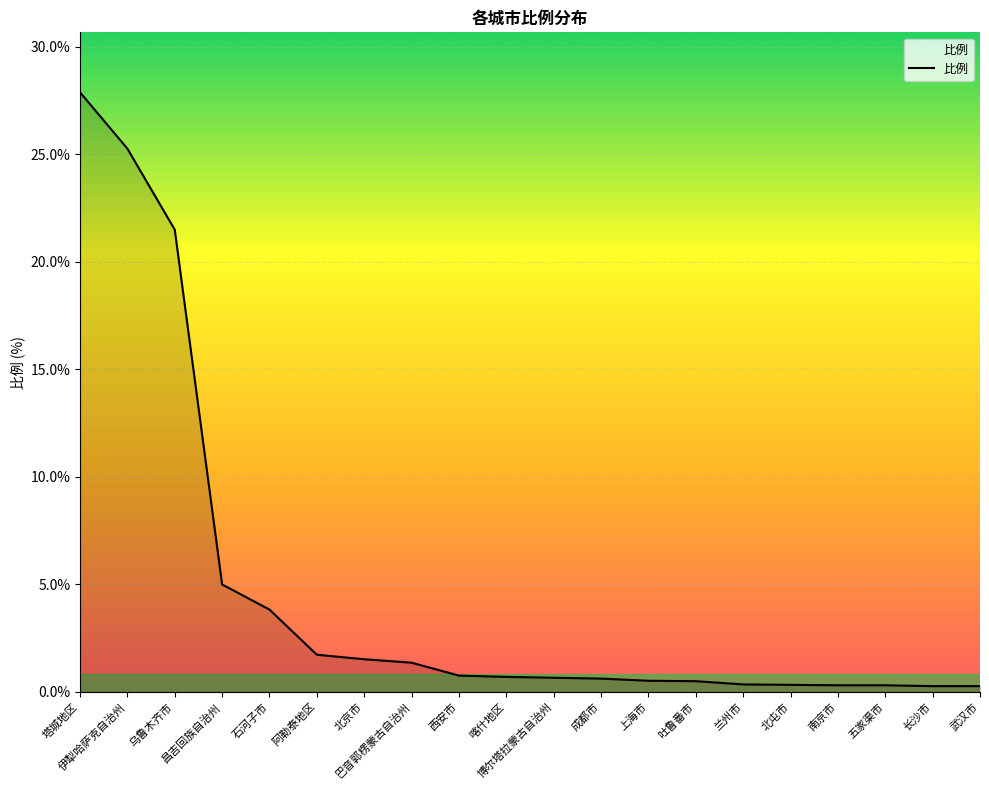

What is the difference between the maximum and minimum values?

27.6